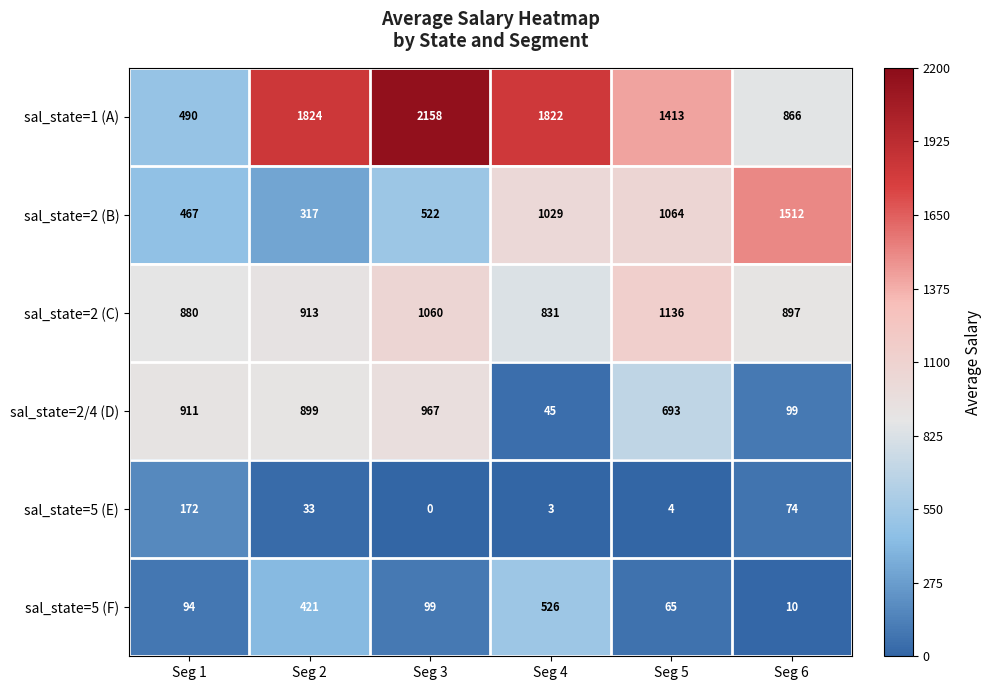

What is the difference between the maximum and minimum values in the sal_state=2/4 (D) series?

922